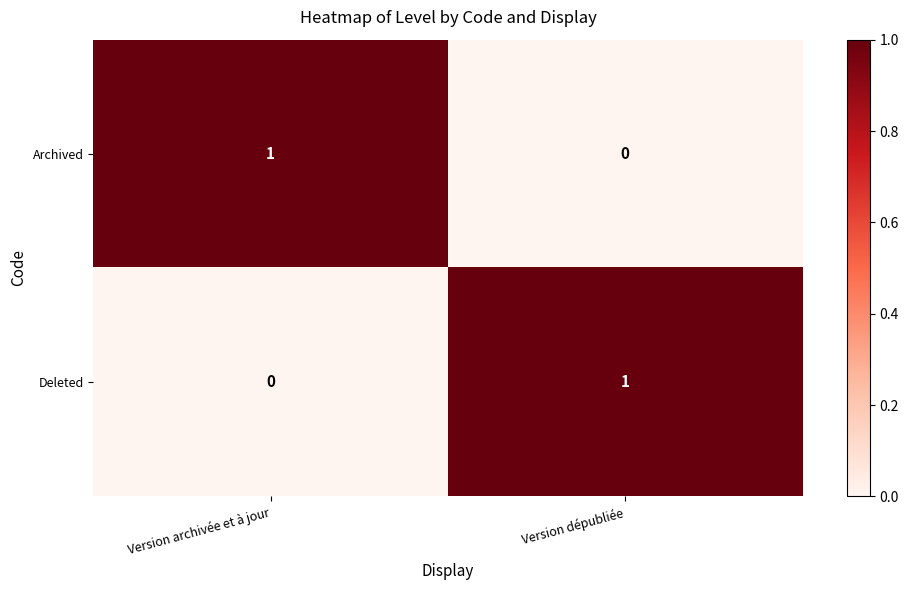

Is the value of Archived at Version archivée et à jour greater than the value of Deleted at Version archivée et à jour?

Yes